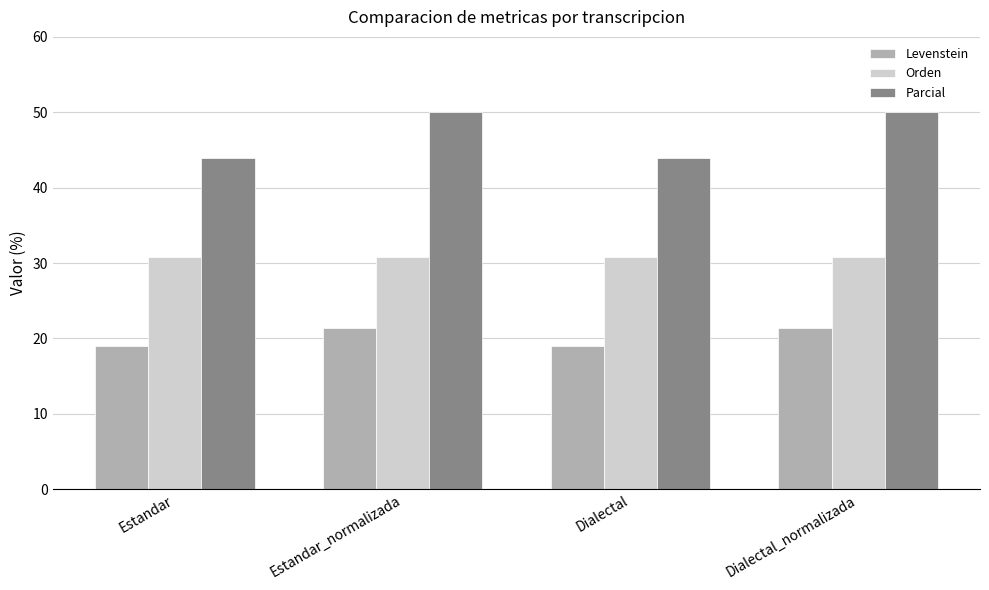

Does the chart contain stacked bars?

No